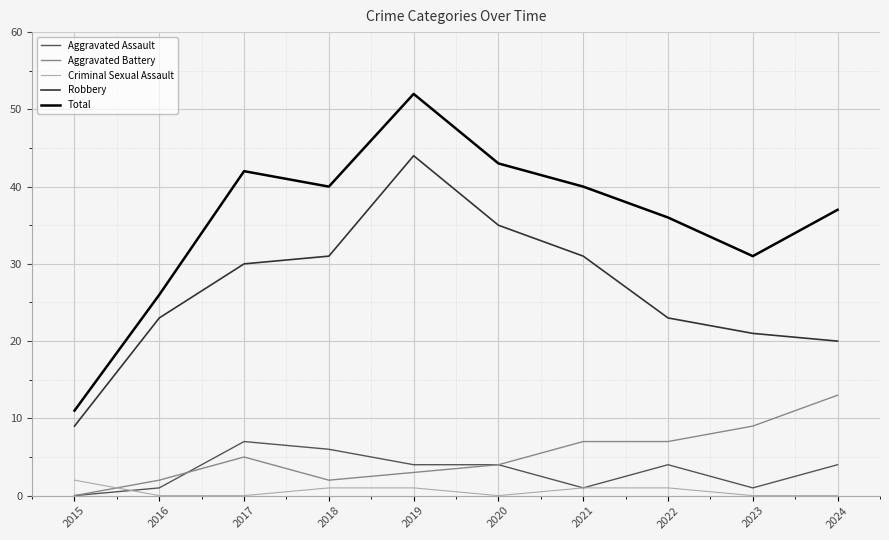

At how many categories does at least one series exceed 28?

8